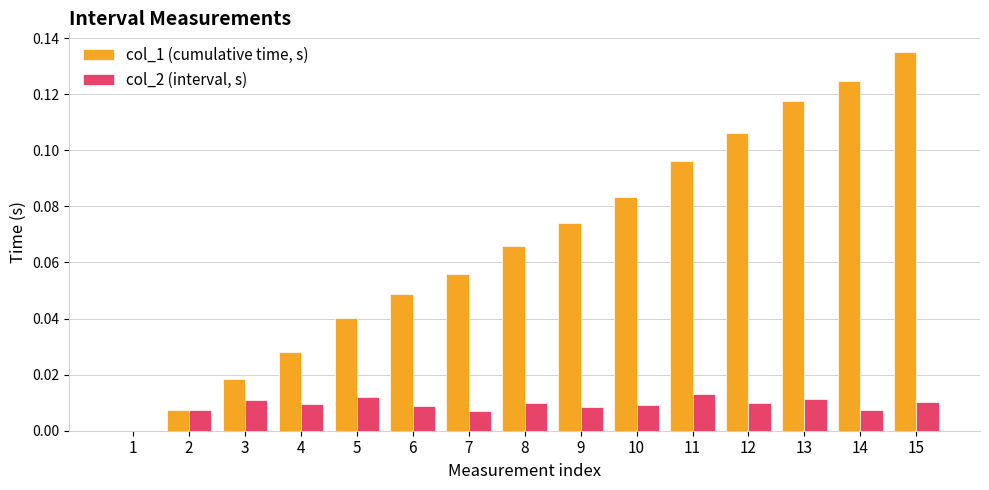

The col_2 (interval, s) series shows 0.0 at 3. True or false?

True